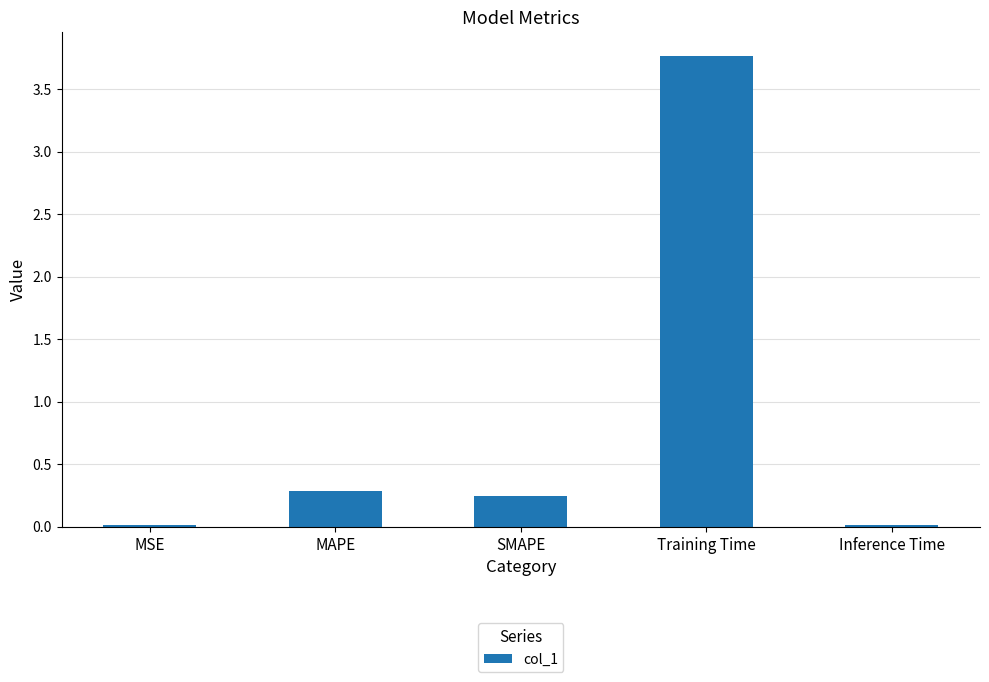

What is the change in value from MSE to SMAPE?

+0.2